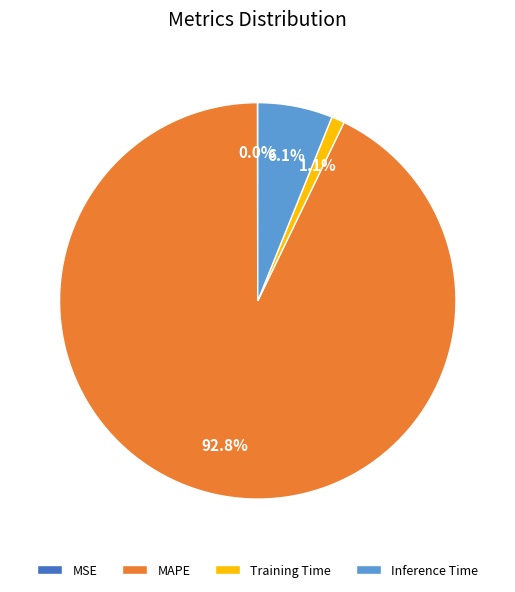

To the nearest percent, what is the difference between the largest and smallest slice percentages?

93%